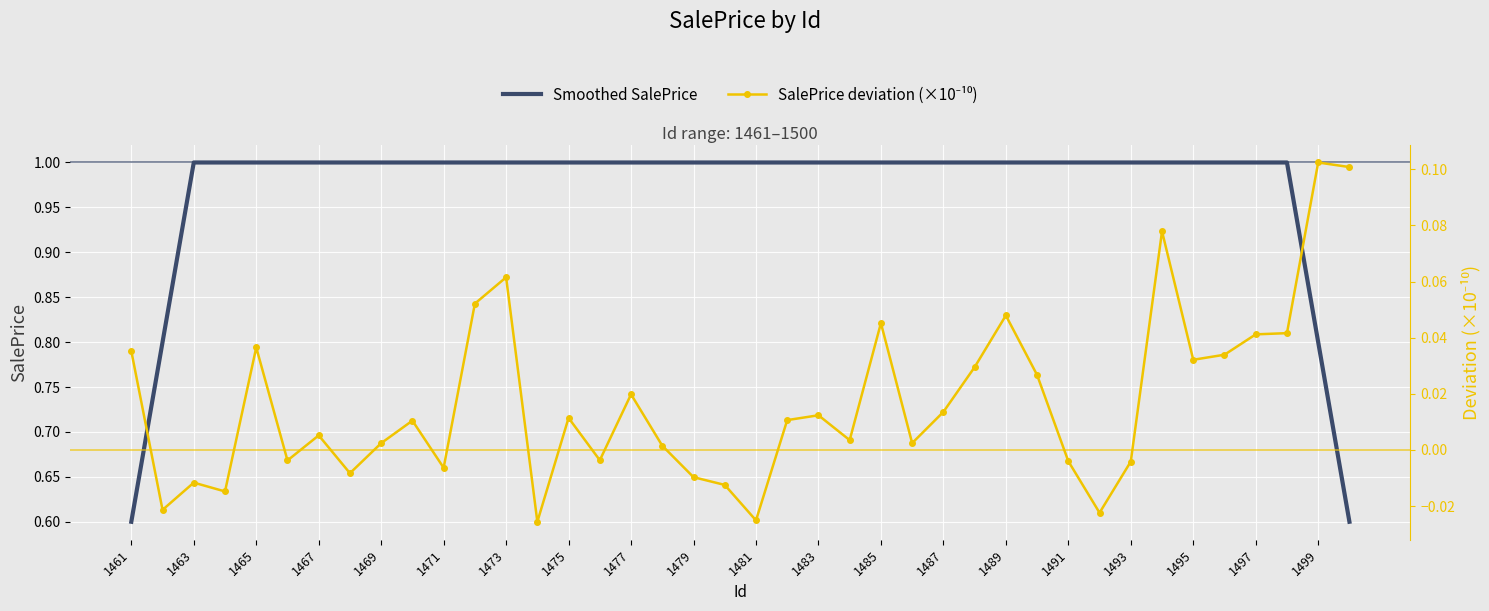

What is the difference between the second highest and second lowest values in the SalePrice deviation (×10⁻¹⁰) series?

0.1